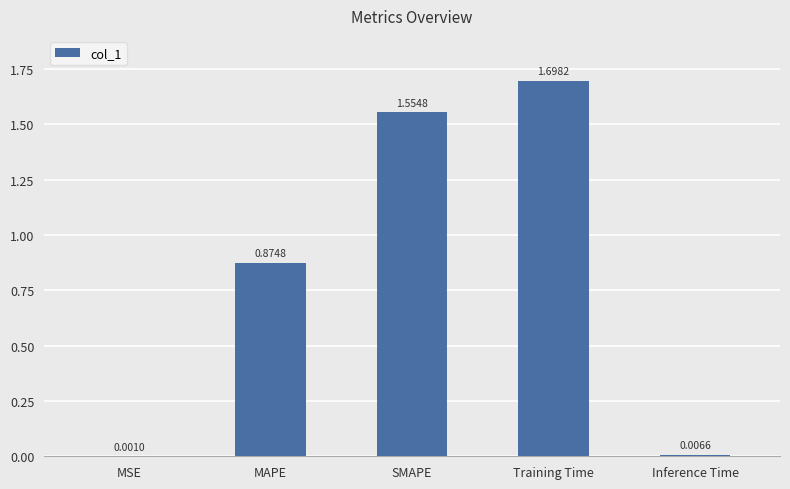

Where is the data nearest to the value 0?

MSE